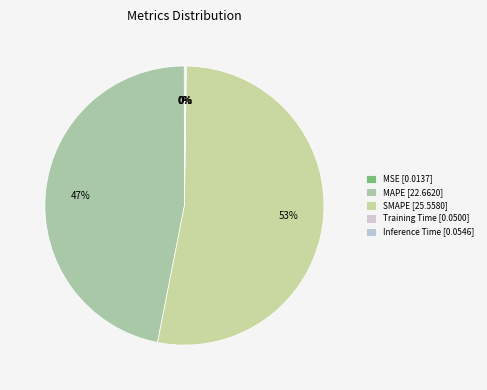

What percentage is NOT represented by Inference Time?

99.9%